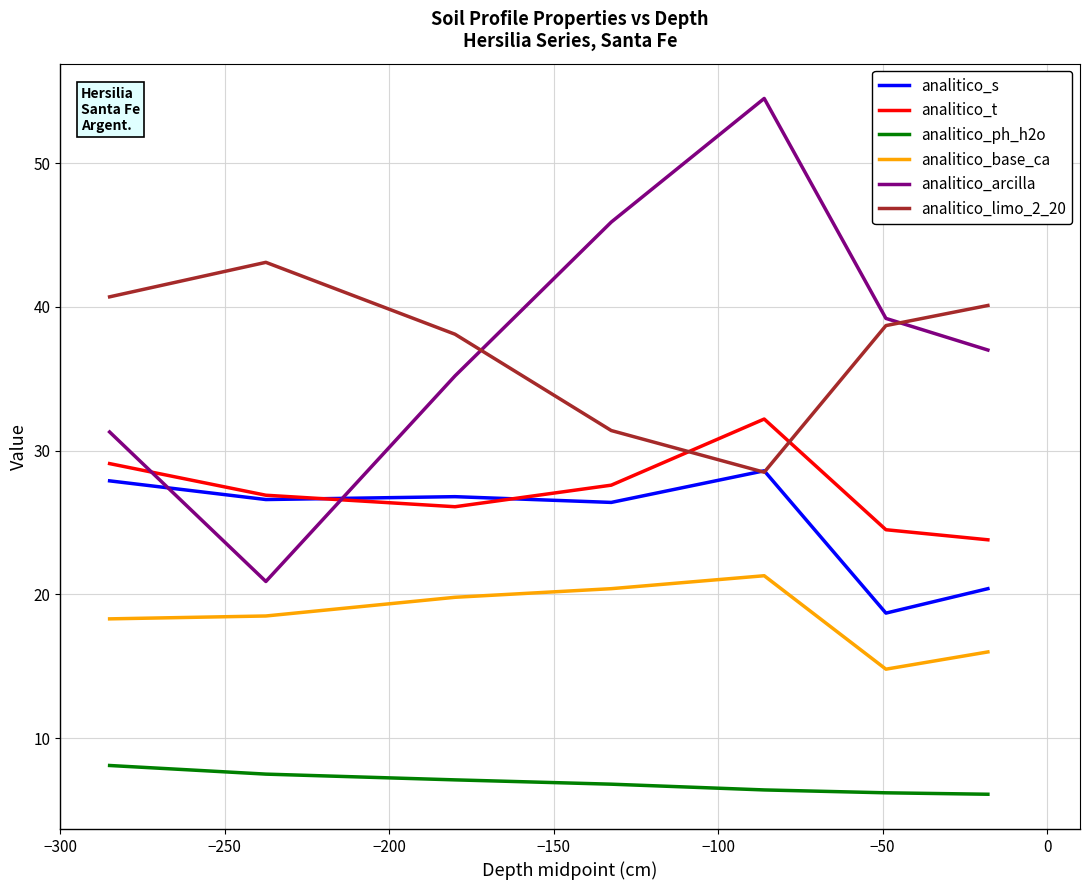

True or false: analitico_limo_2_20 has more than 2 interior local peaks.

False